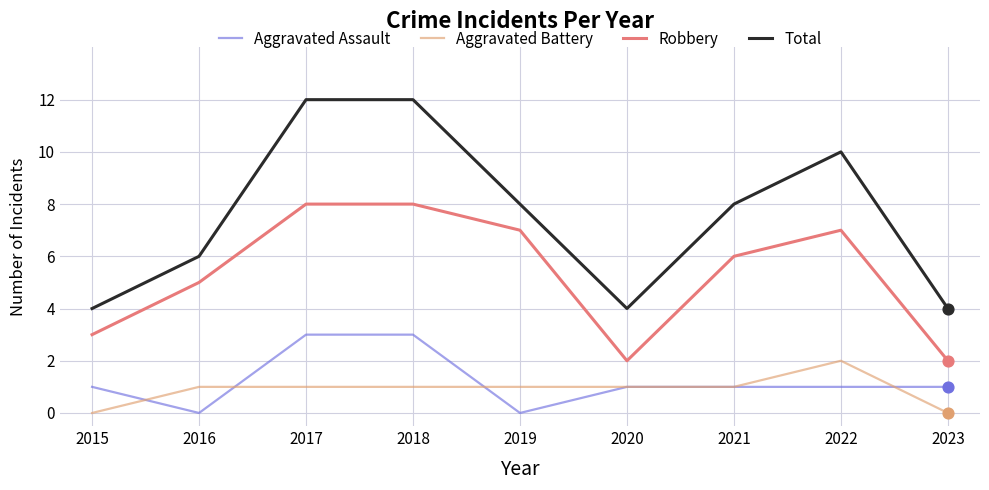

At how many categories does at least one series exceed 7?

5